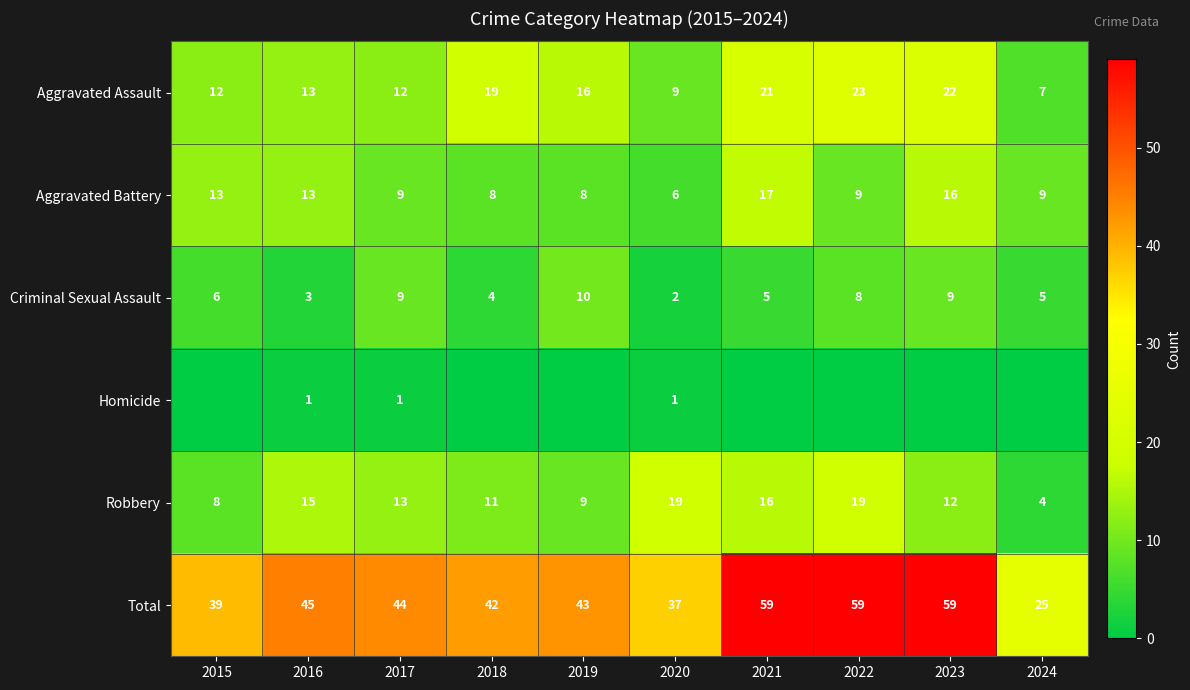

Is the value of Robbery at 2020 greater than the value of Criminal Sexual Assault at 2017?

Yes